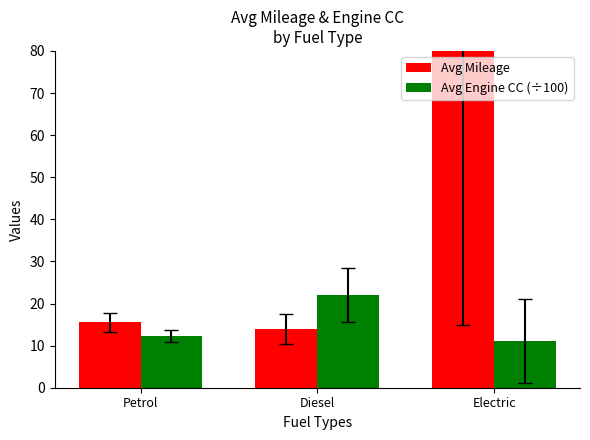

Where does the Avg Engine CC (÷100) series first go above 12?

Petrol